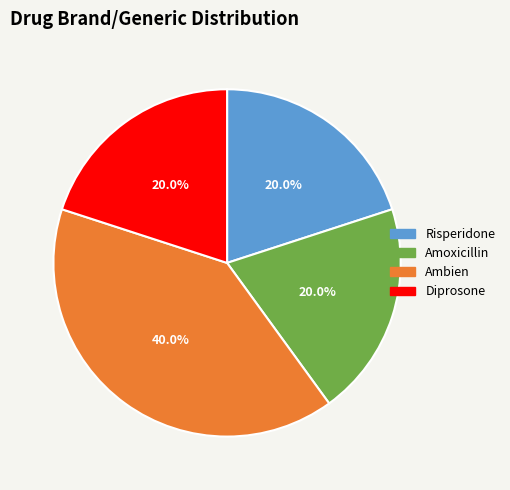

To the nearest percent, what portion does Amoxicillin represent?

20%